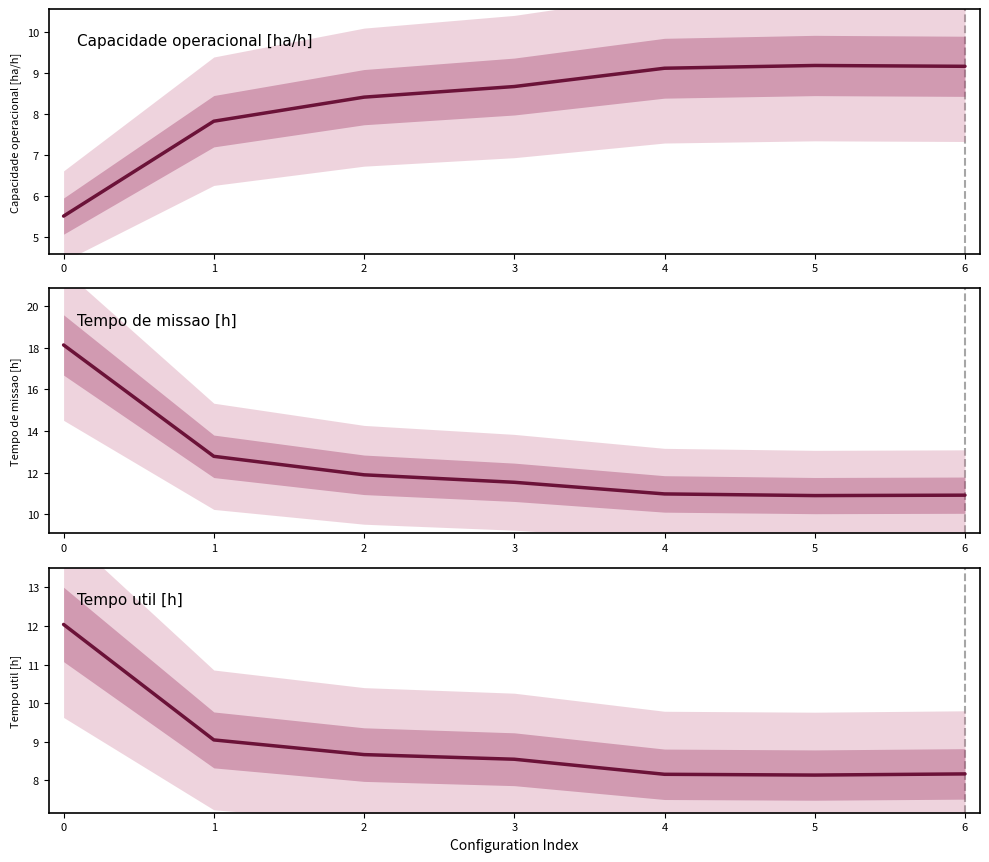

The Tempo util [h] series shows 13.9 at 1. True or false?

False